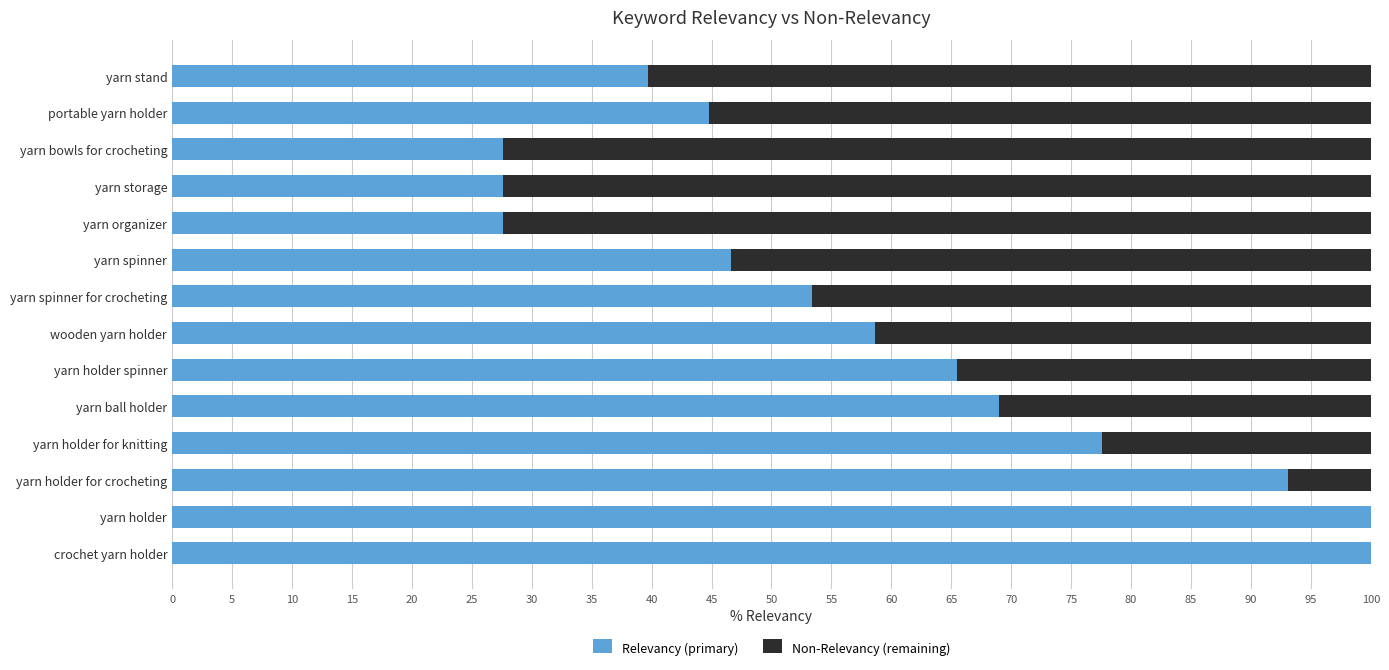

What is the total value across all series at yarn bowls for crocheting?

100.0